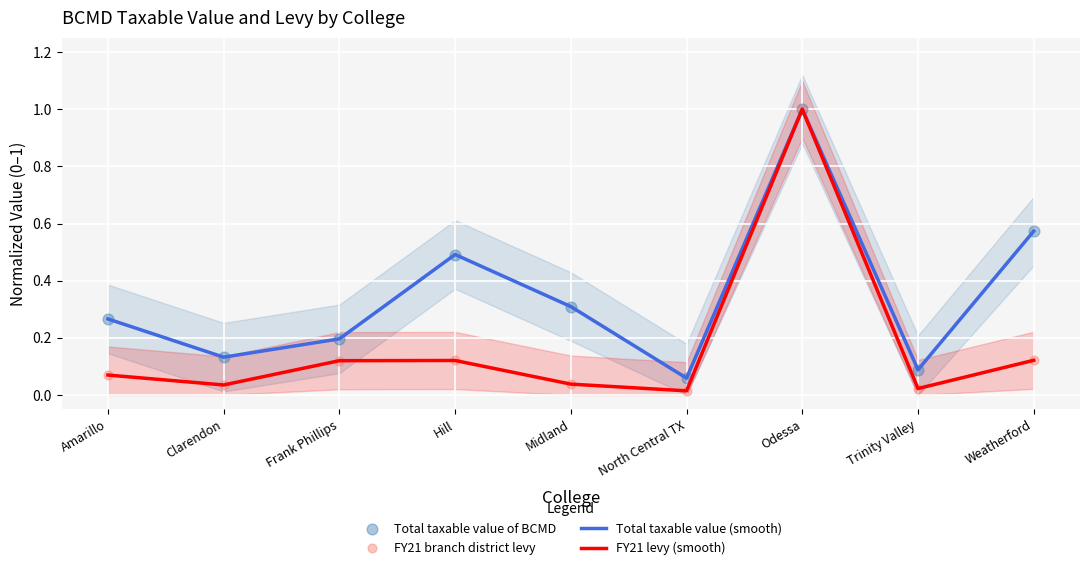

Which series contains the highest Y value?

Total taxable value (smooth)